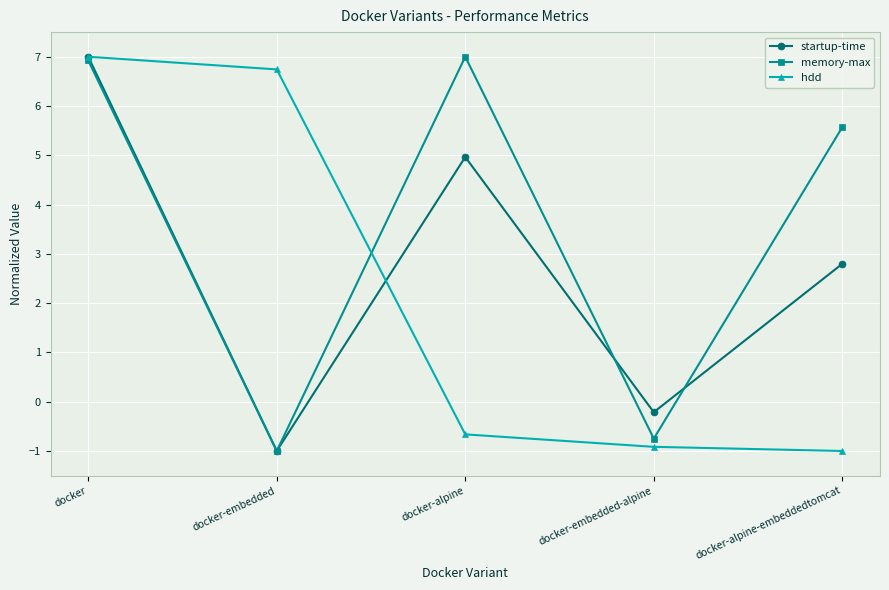

True or false: hdd has a value of -0.7 at docker-alpine.

True